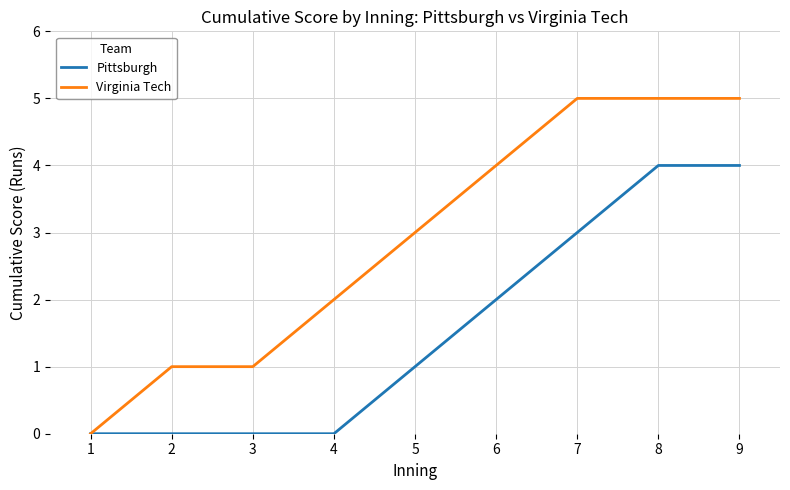

What is the highest value of the Virginia Tech series?

5